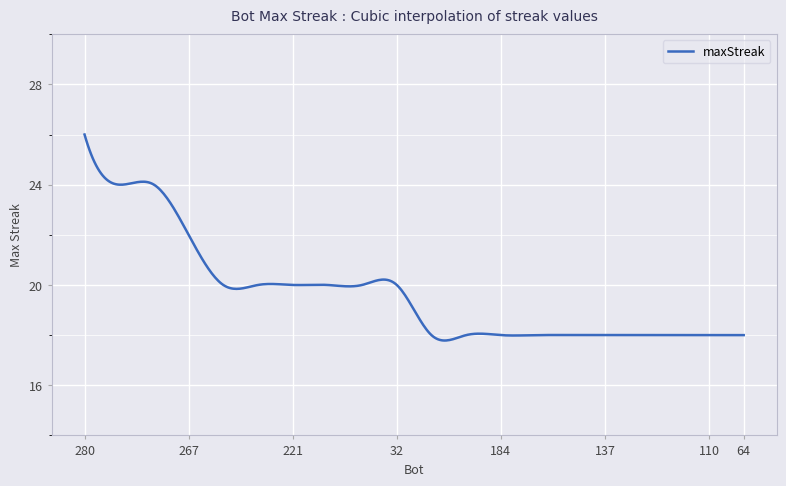

What is the greatest value displayed?

26.0